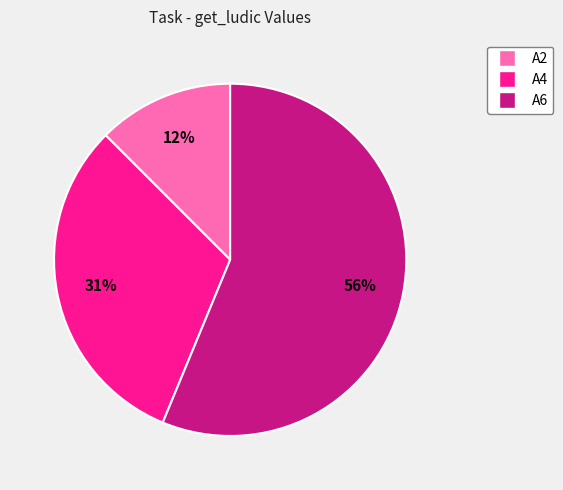

Between A2 and A4, which is larger?

A4